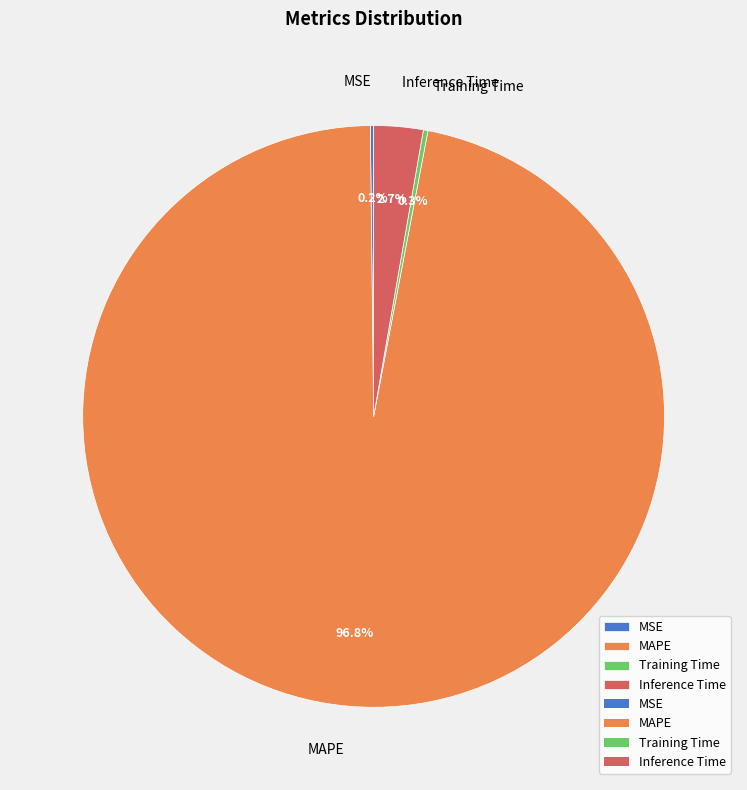

What is the largest slice in the pie chart?

MAPE